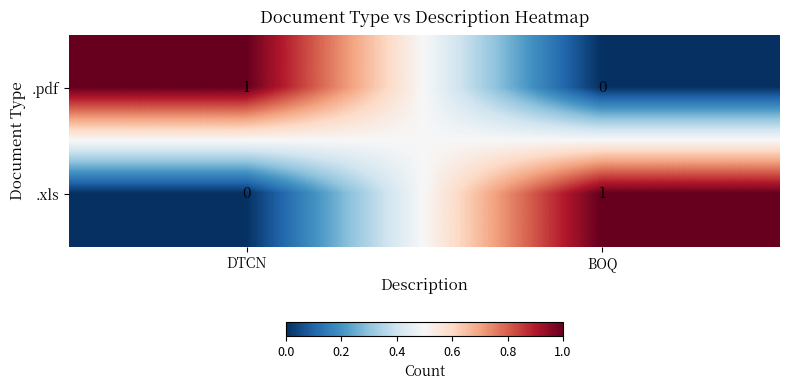

Reading right to left, list all the values displayed in this chart.

.pdf: BOQ=0	DTCN=1
.xls: BOQ=1	DTCN=0